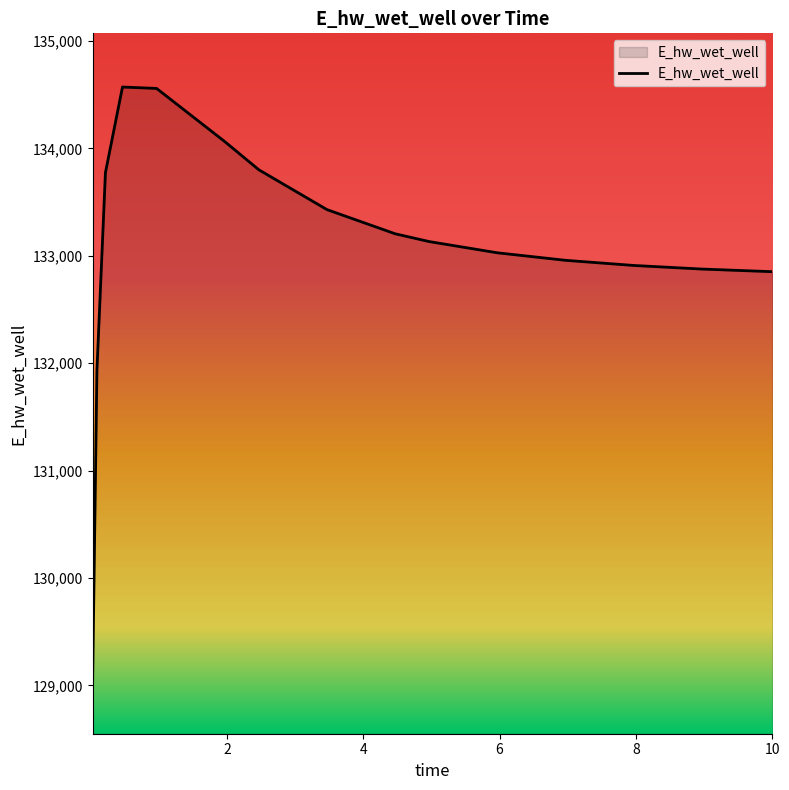

What is the maximum value shown in the chart?

134571.8